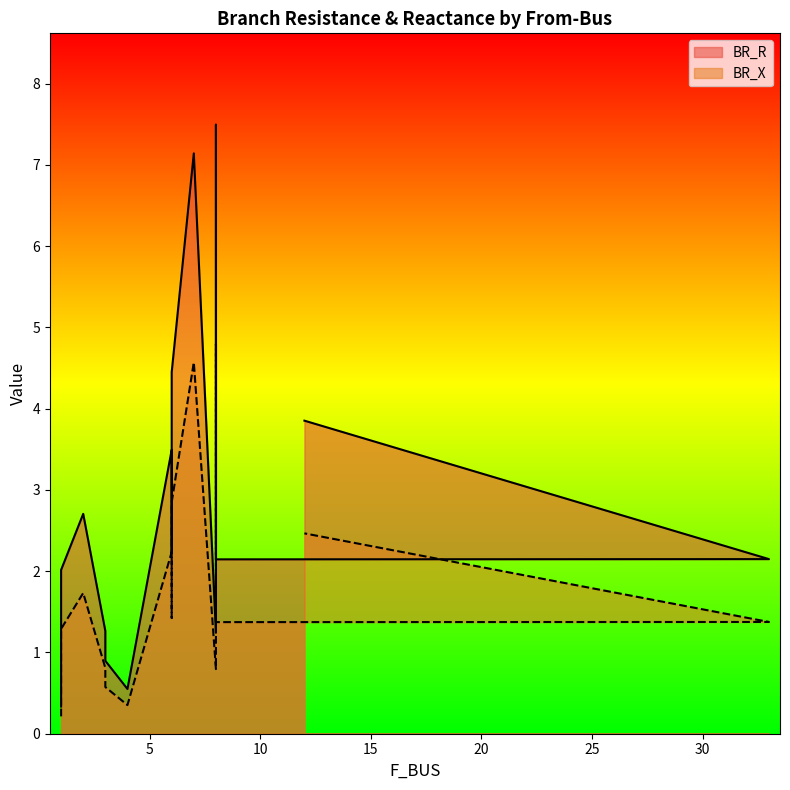

What is the label of the 4th point from the left?

3